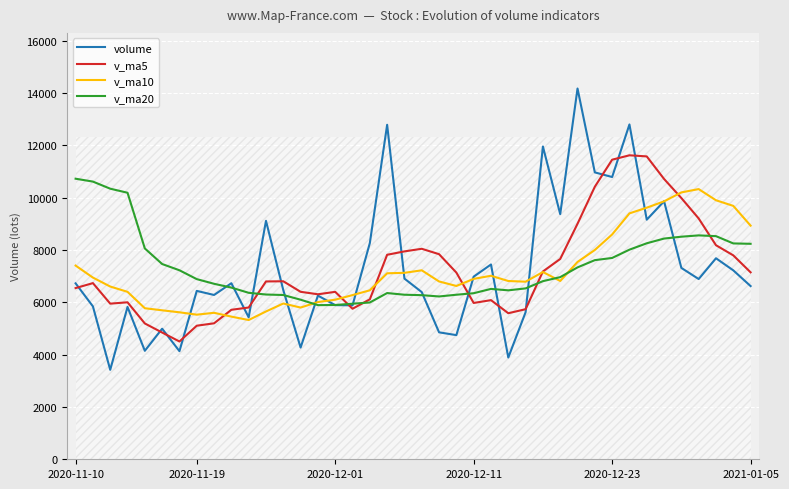

What is the lowest value of the v_ma10 series?

5323.5